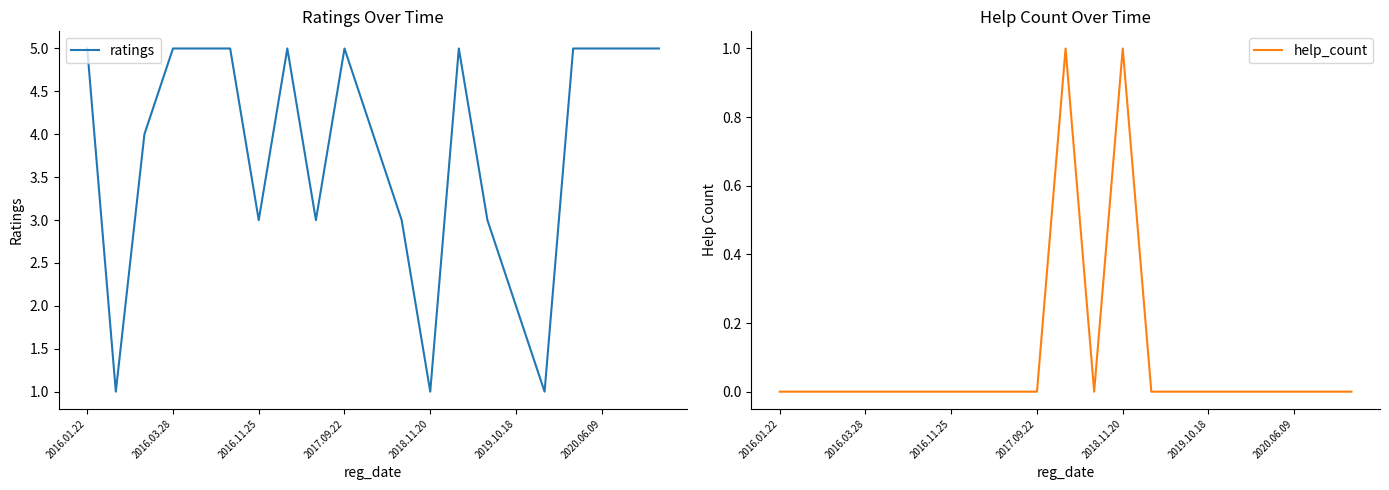

True or false: ratings has a value of 7 at 20.

False